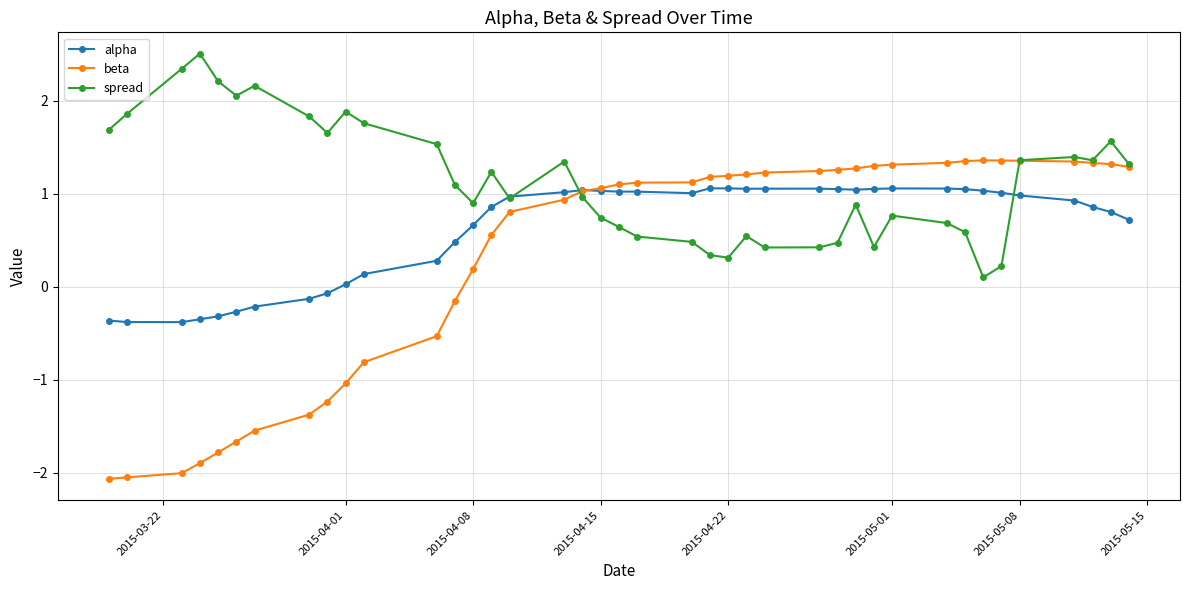

Rank the series by their average value, from highest to lowest.

spread, alpha, beta